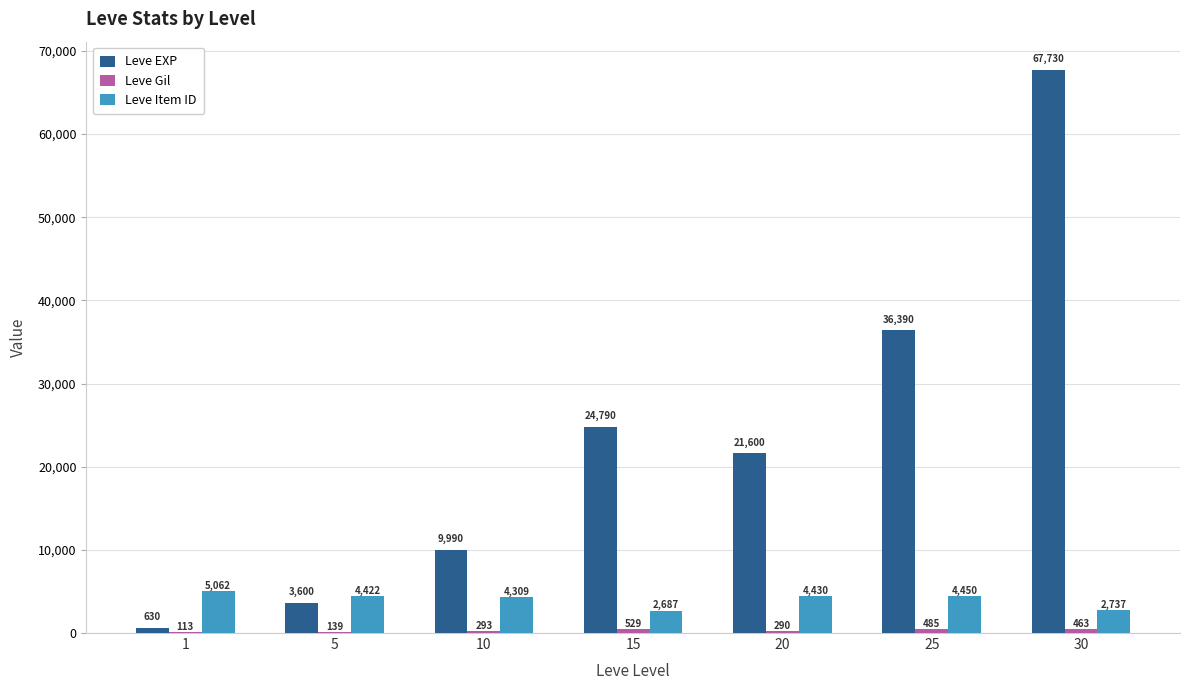

Between 10 and 25, which series saw the biggest shift?

Leve EXP